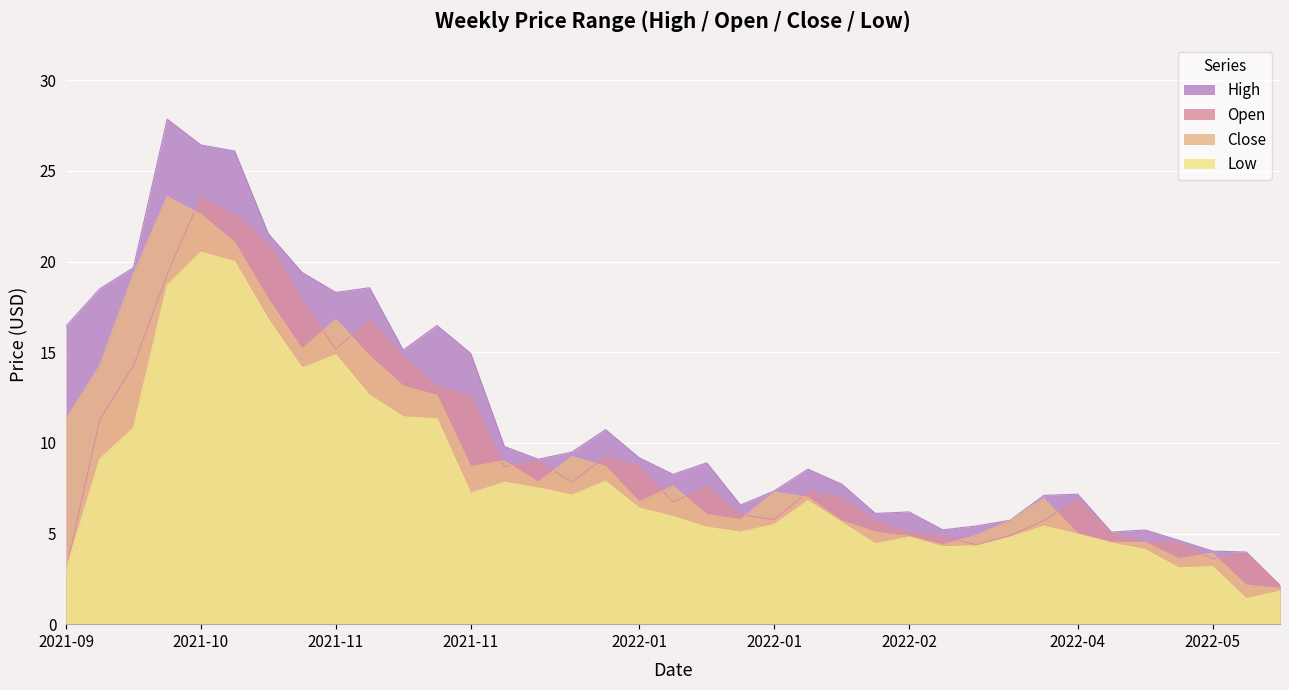

Rank the categories by High value from highest to lowest.

2021-09-27, 2021-10-04, 2021-10-11, 2021-10-18, 2021-09-20, 2021-10-25, 2021-11-08, 2021-09-13, 2021-11-01, 2021-11-22, 2021-09-06, 2021-11-15, 2021-11-29, 2021-12-27, 2021-12-06, 2021-12-20, 2022-01-03, 2021-12-13, 2022-01-17, 2022-02-07, 2022-01-10, 2022-02-14, 2022-01-31, 2022-04-04, 2022-03-28, 2022-01-24, 2022-02-28, 2022-02-21, 2022-03-21, 2022-03-14, 2022-03-07, 2022-04-18, 2022-04-11, 2022-04-25, 2022-05-02, 2022-05-09, 2022-05-16